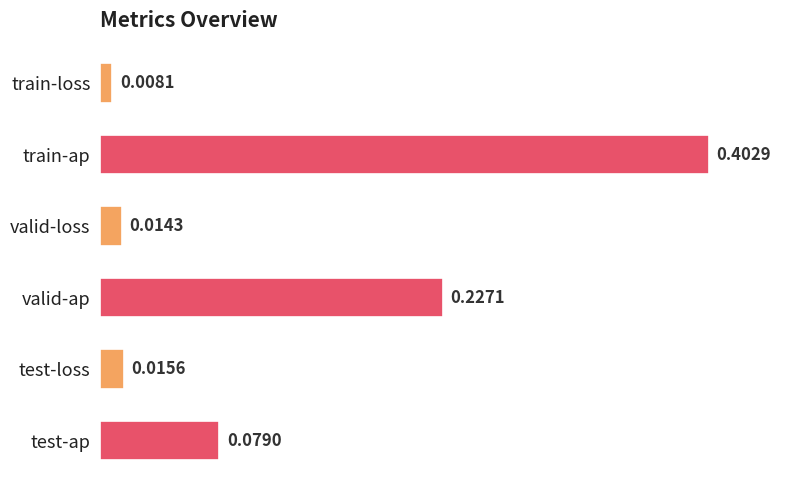

What is the sum of all values?

0.7